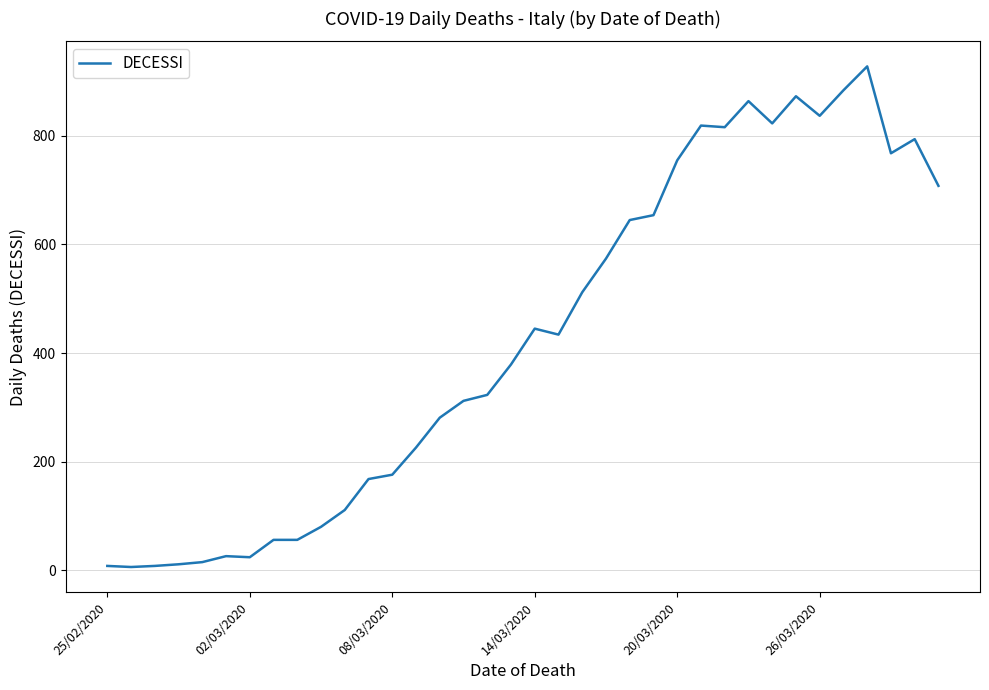

What is the difference between the maximum and minimum values?

922